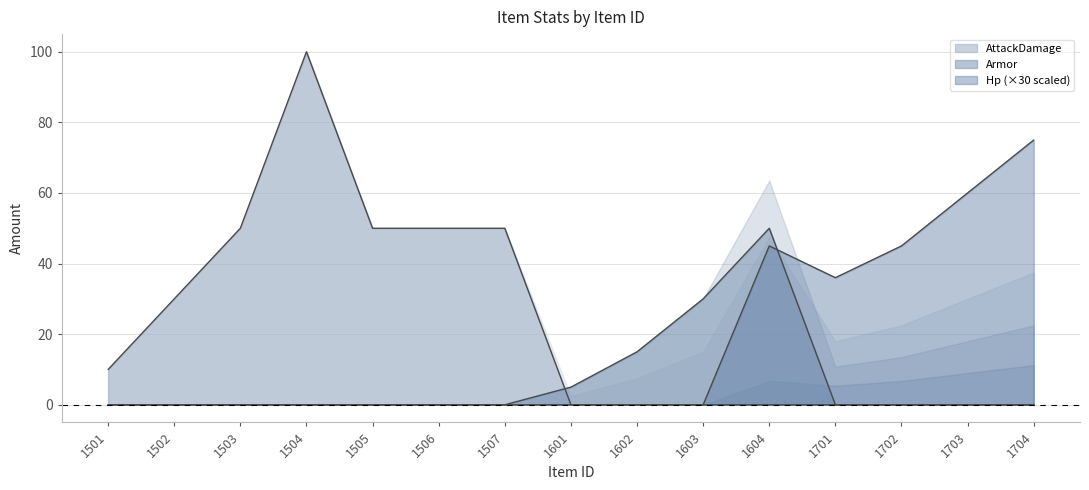

True or false: AttackDamage has more than 1 points higher than both neighbors.

False